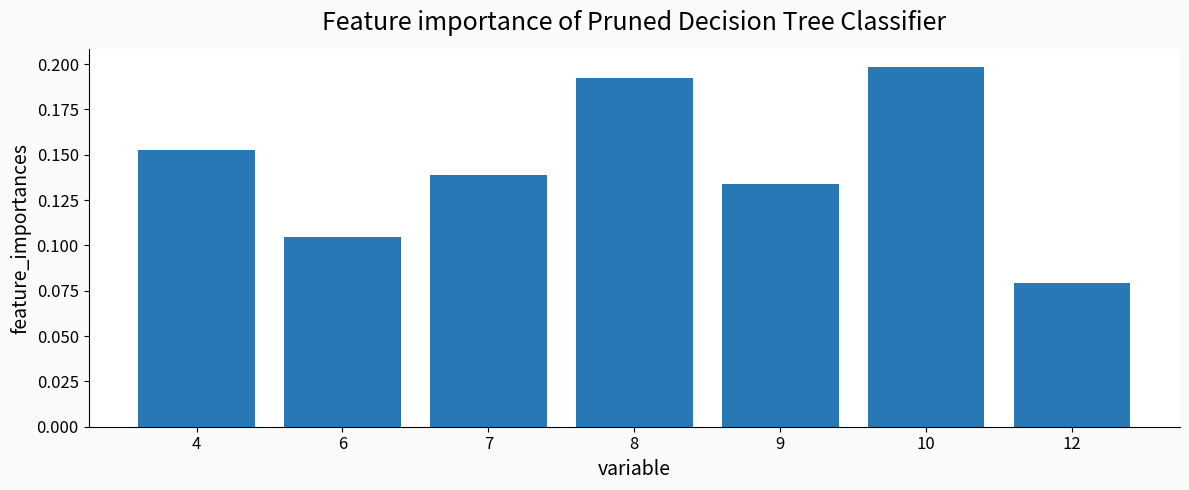

Which category has the highest value across all series?

10